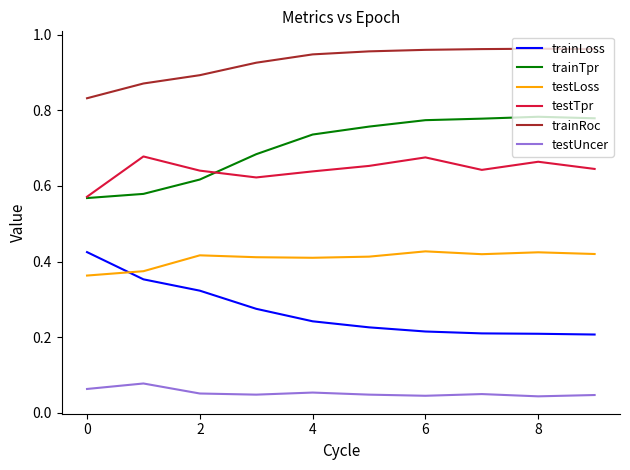

True or false: trainLoss and testUncer intersect in this chart.

False